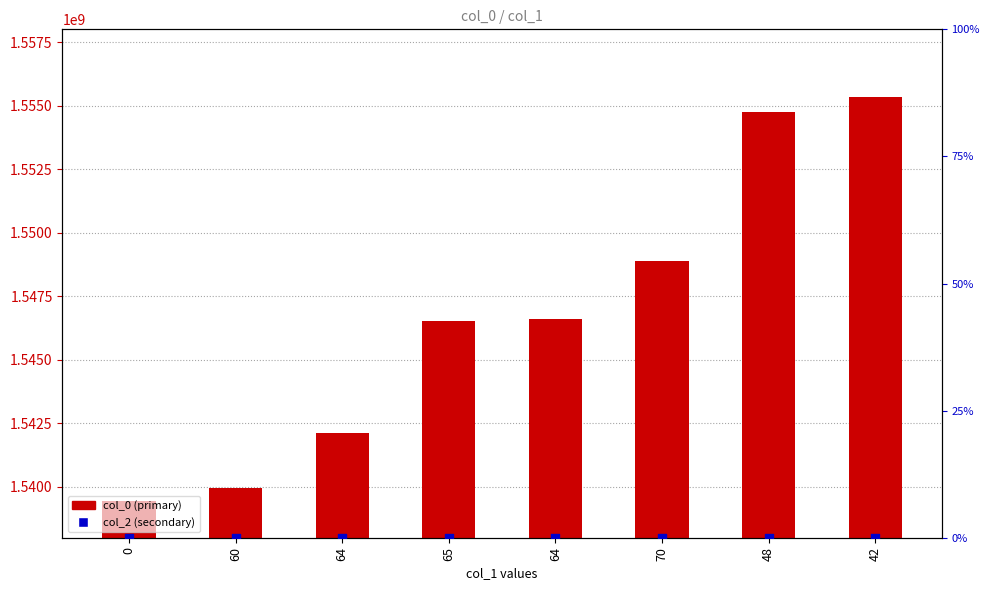

What is the total value across all series at 48?

1554746990